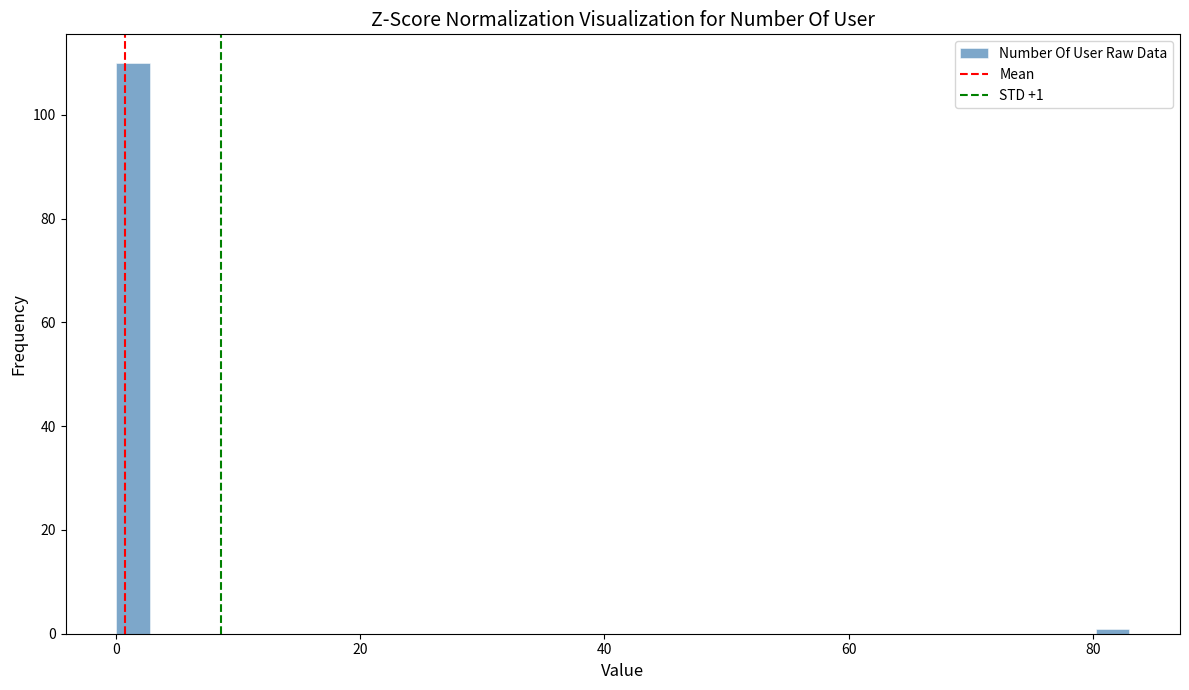

Read against the x-axis, roughly where is the centre of the tallest bar?

2